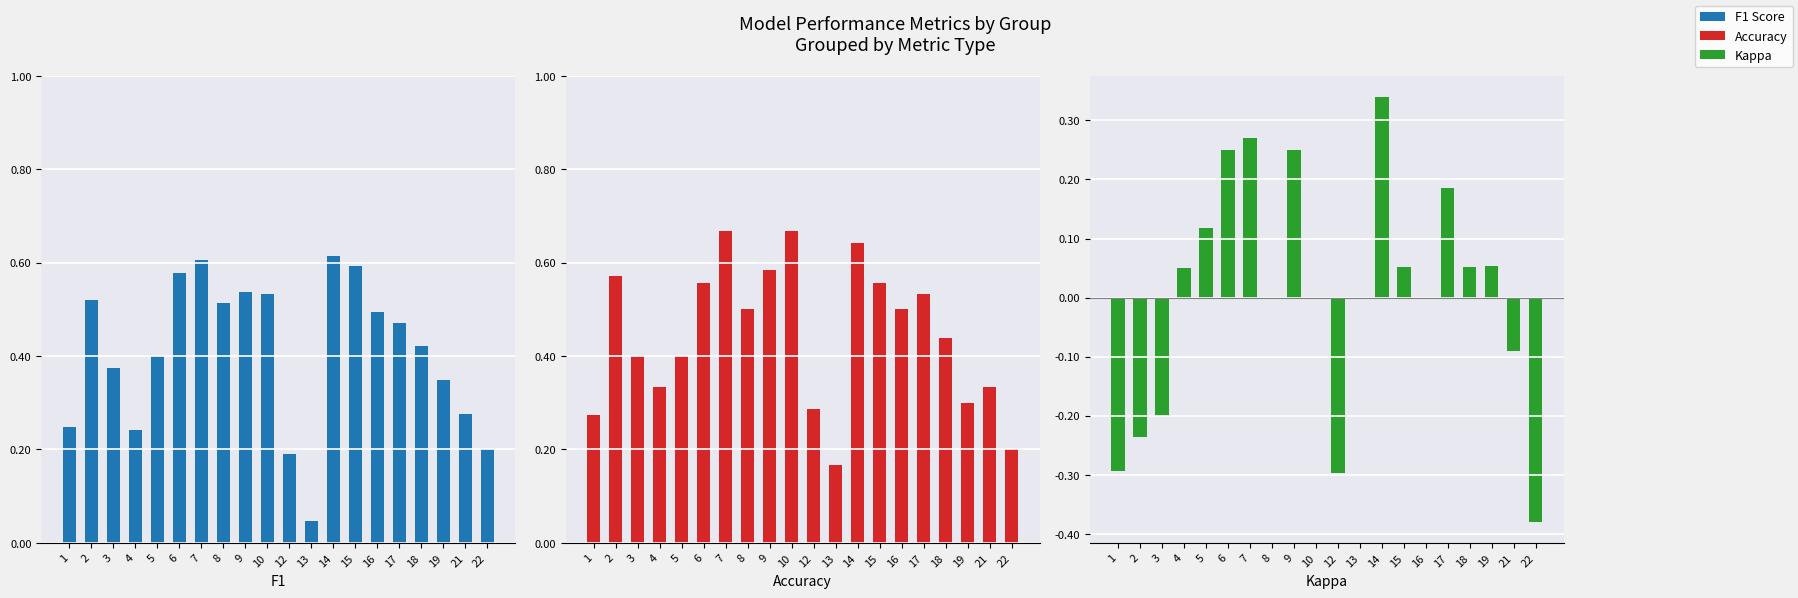

List the labels in order of Kappa value, smallest first.

22, 12, 1, 2, 3, 21, 8, 10, 13, 16, 4, 15, 18, 19, 5, 17, 6, 9, 7, 14